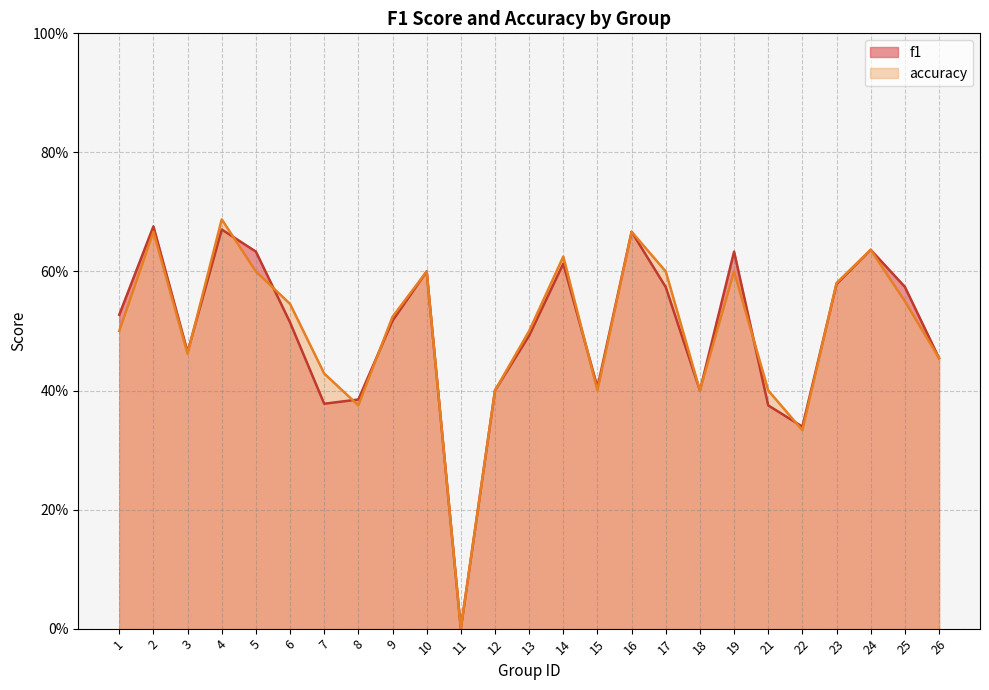

Is it true that f1 equals 0.7 at 13?

False